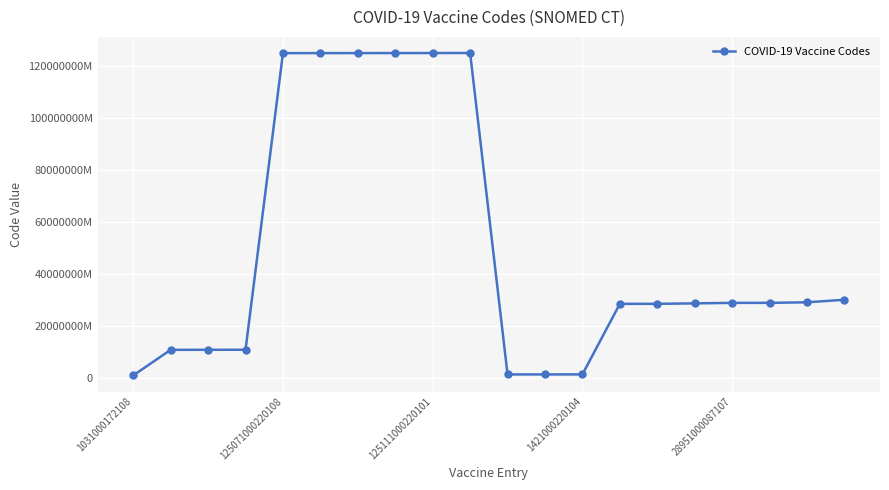

What is the greatest value displayed?

125121000220108